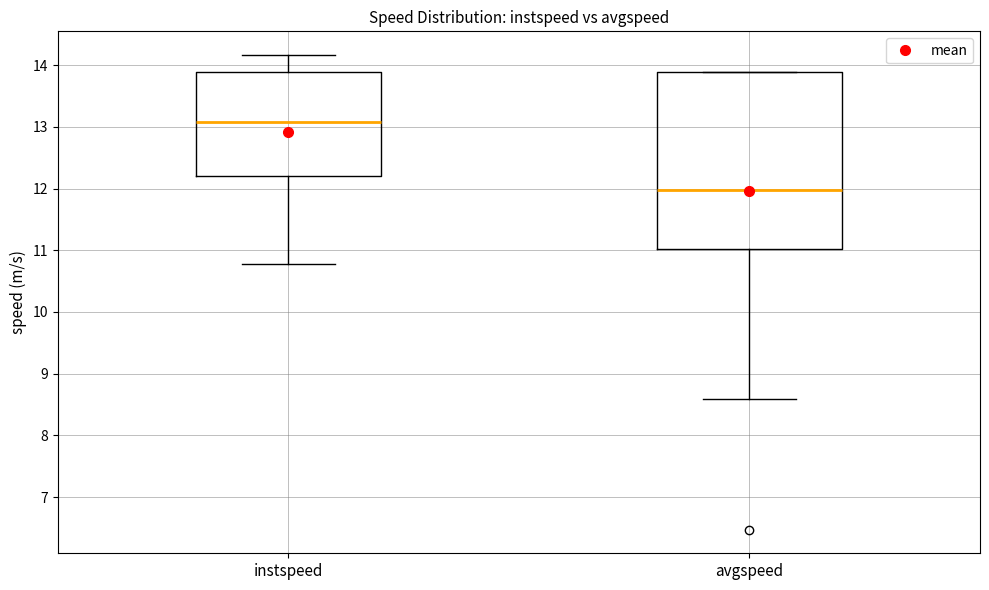

Where does the median line of the box for avgspeed sit on the y-axis? The values are not printed on the chart, so give them approximately, as read against the axis.

12.0